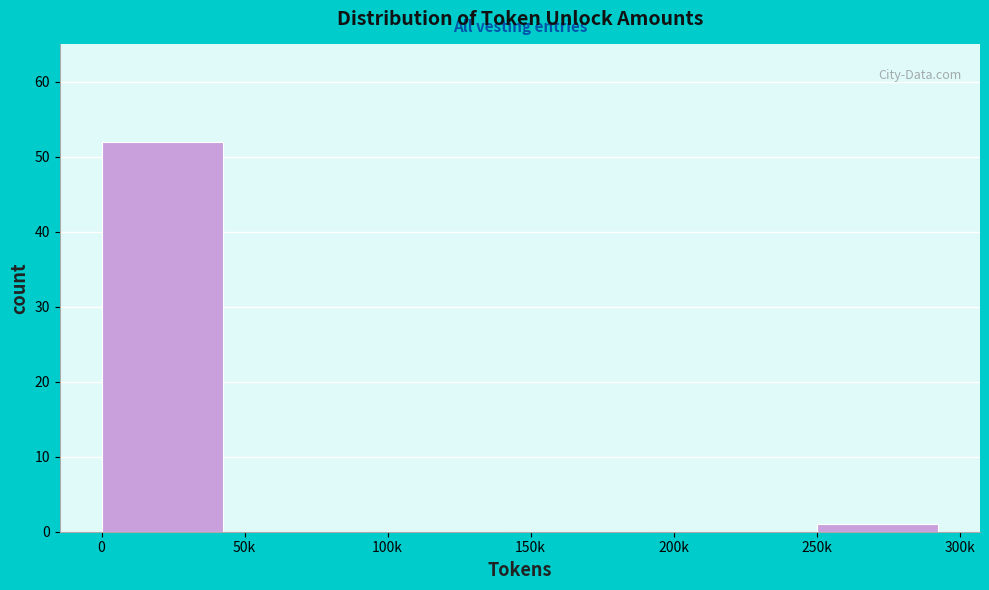

Reading right to left, list all the values displayed in this chart.

250k=1	200k=0	150k=0	100k=0	50k=0	0=52